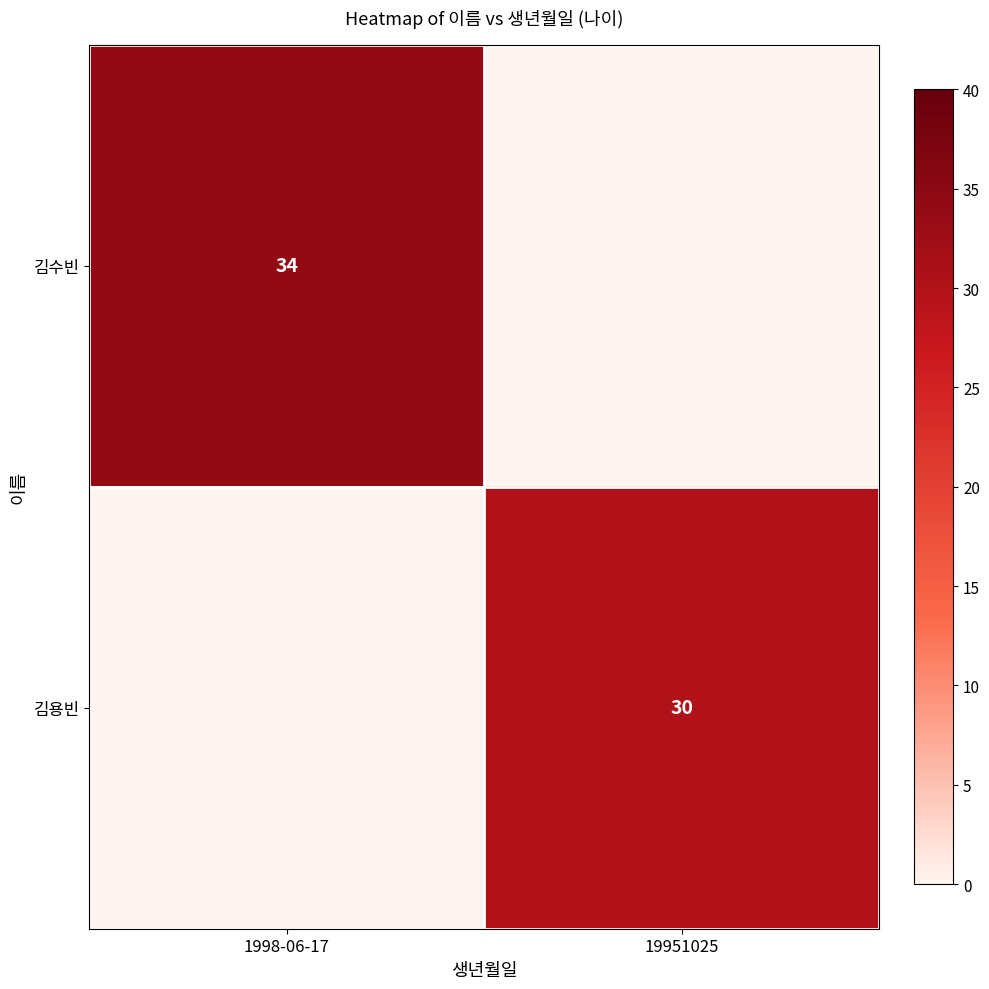

The value of 김용빈 at 19951025 is 30. True or false?

True